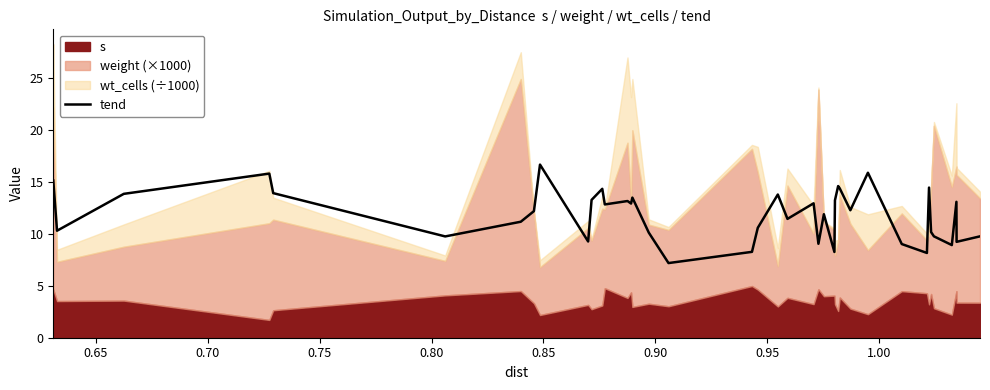

Reading left to right, list all the values displayed in this chart.

15.1	10.3	13.9	15.8	13.9	9.8	11.2	12.2	16.7	9.3	13.3	14.3	12.8	13.2	12.9	13.5	10.1	7.2	8.3	10.6	13.8	11.5	13.0	9.1	11.9	8.3	13.2	14.6	14.4	12.3	15.9	9.0	8.2	14.5	10.2	9.8	8.9	13.1	9.2	9.8